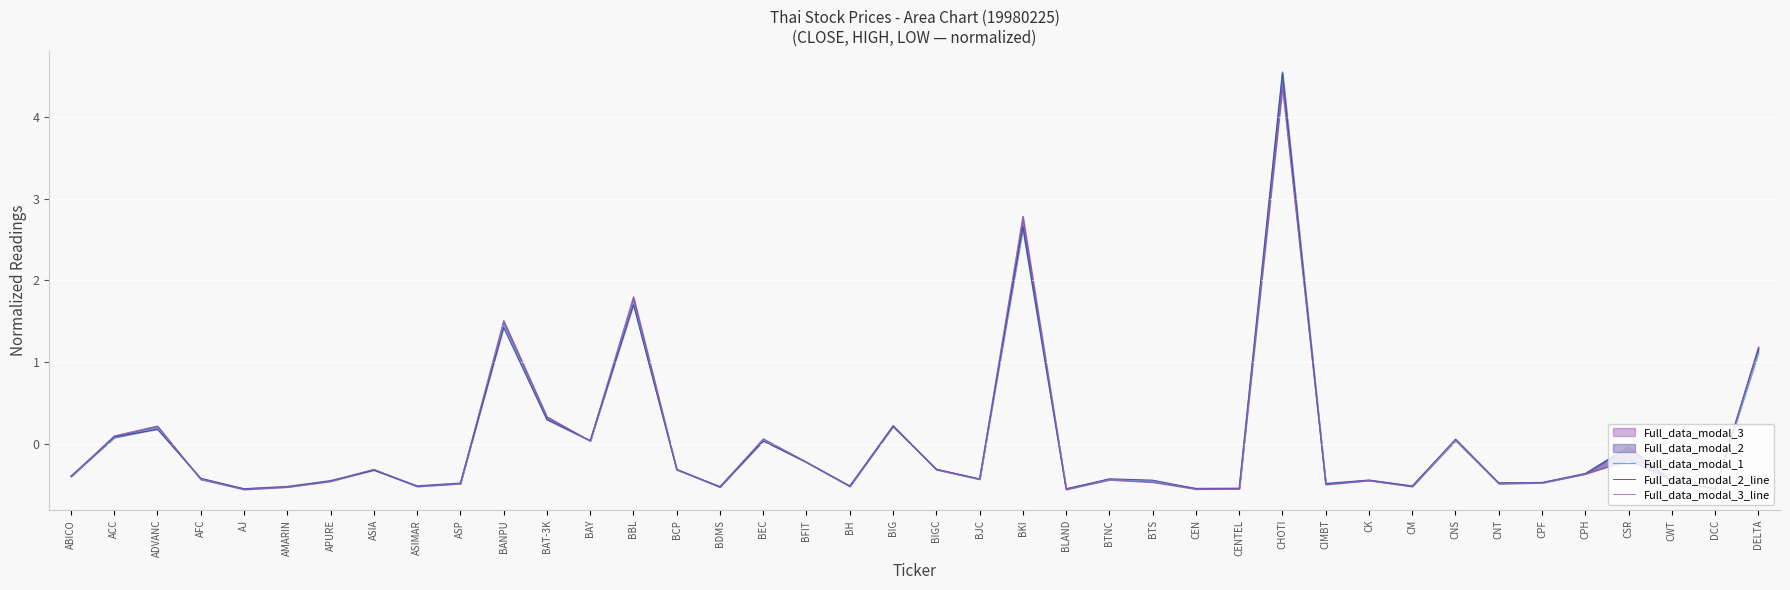

At which category is the sum across all series the highest?

CHOTI